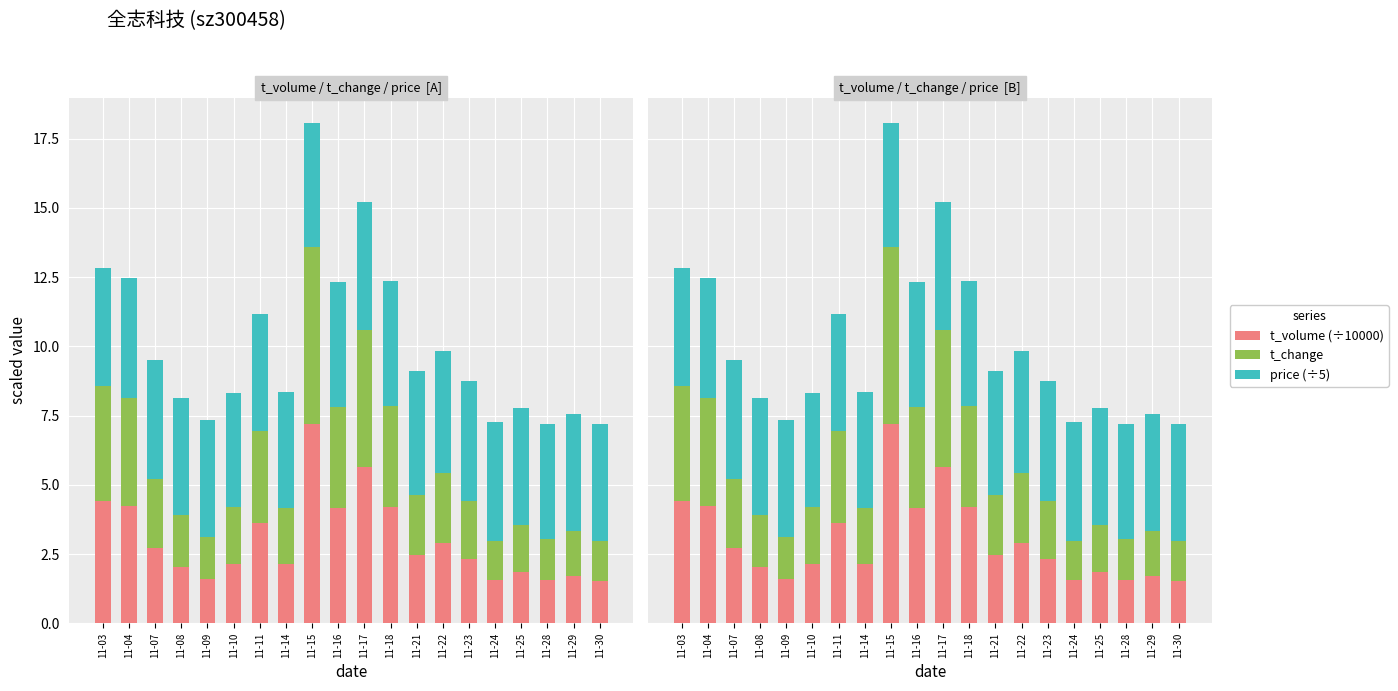

Reading left to right, what are all the values shown in this chart?

t_volume: 4.4	4.2	2.7	2.0	1.6	2.2	3.6	2.2	7.2	4.2	5.7	4.2	2.5	2.9	2.3	1.6	1.9	1.6	1.7	1.5
t_change: 4.1	3.9	2.5	1.9	1.5	2.0	3.3	2.0	6.4	3.7	4.9	3.6	2.2	2.5	2.1	1.4	1.7	1.5	1.6	1.4
price: 4.3	4.3	4.3	4.2	4.2	4.1	4.2	4.2	4.5	4.5	4.6	4.5	4.5	4.4	4.3	4.3	4.2	4.1	4.2	4.2